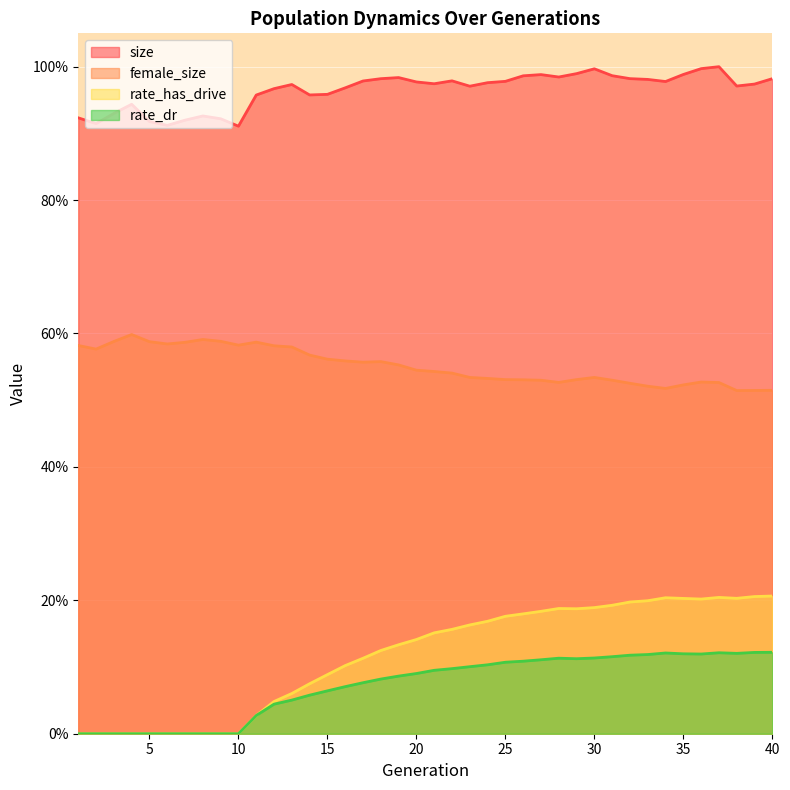

Which category has the highest value across all series?

37